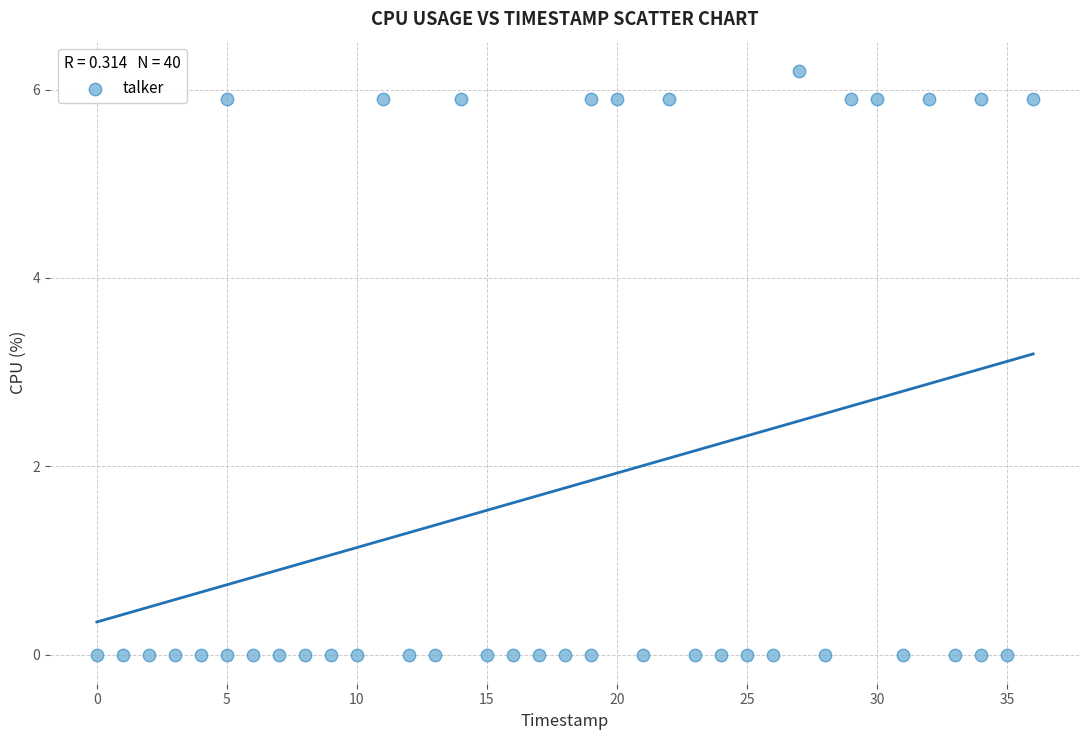

What is the range of X values (max minus min)?

36.0